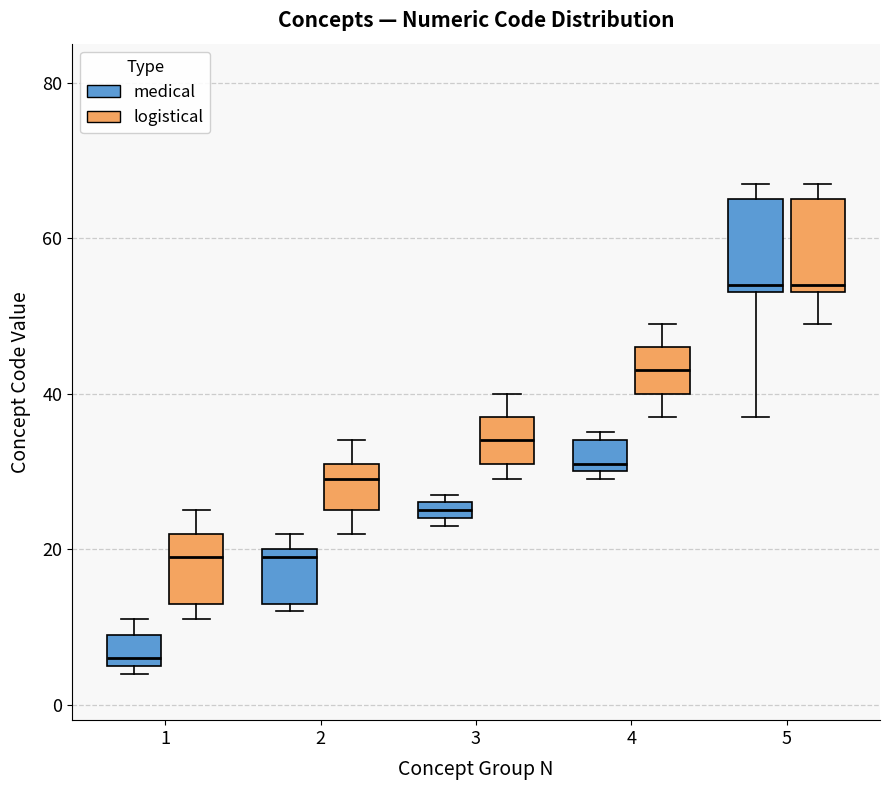

Where is the upper edge of the box for 3 (medical) on the y-axis? The values are not printed on the chart, so give them approximately, as read against the axis.

26